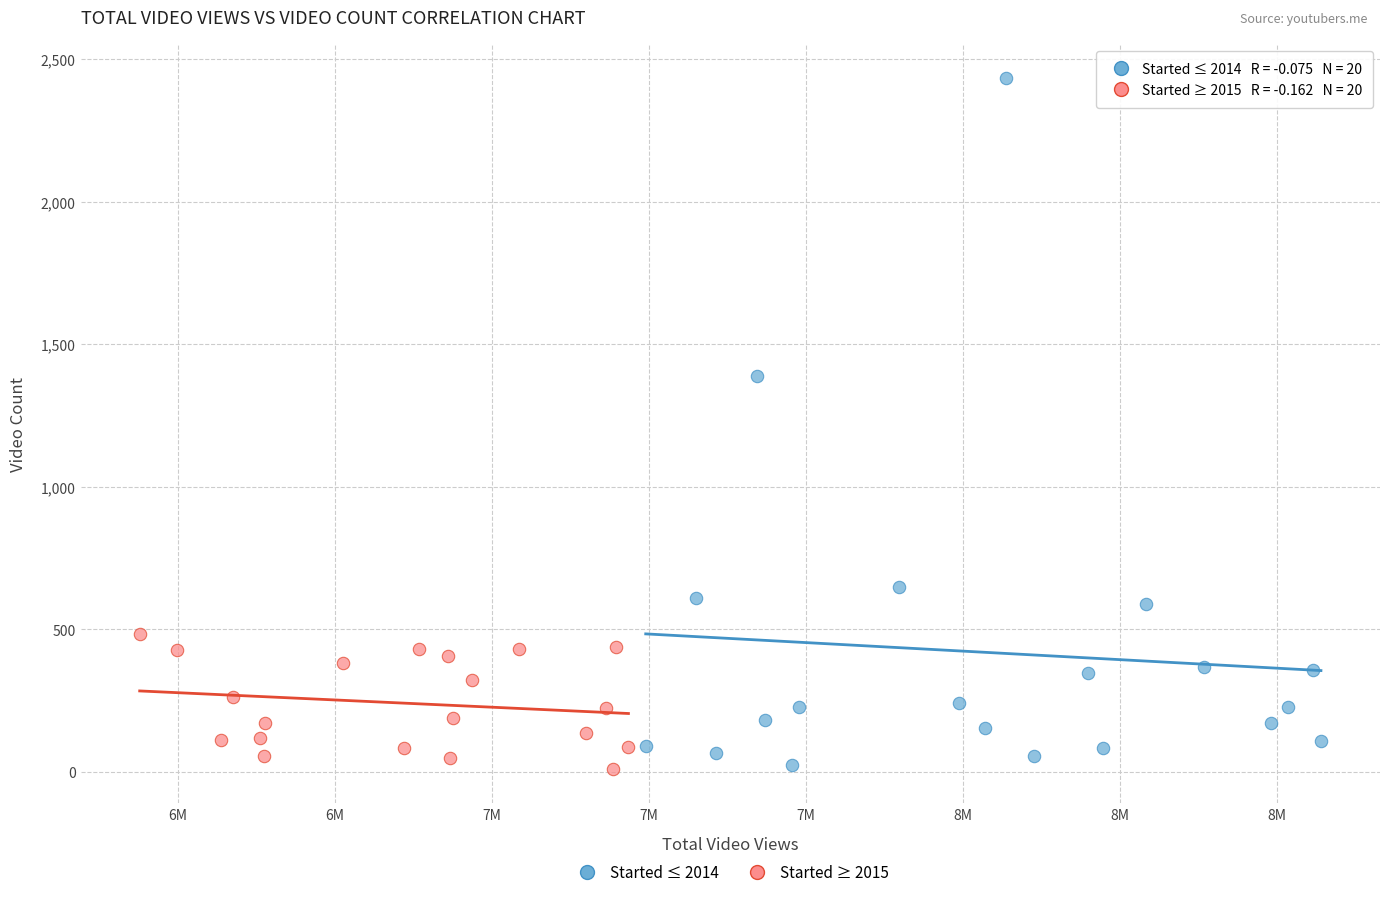

What are all the series names shown in the legend?

Started ≤ 2014, Started ≥ 2015